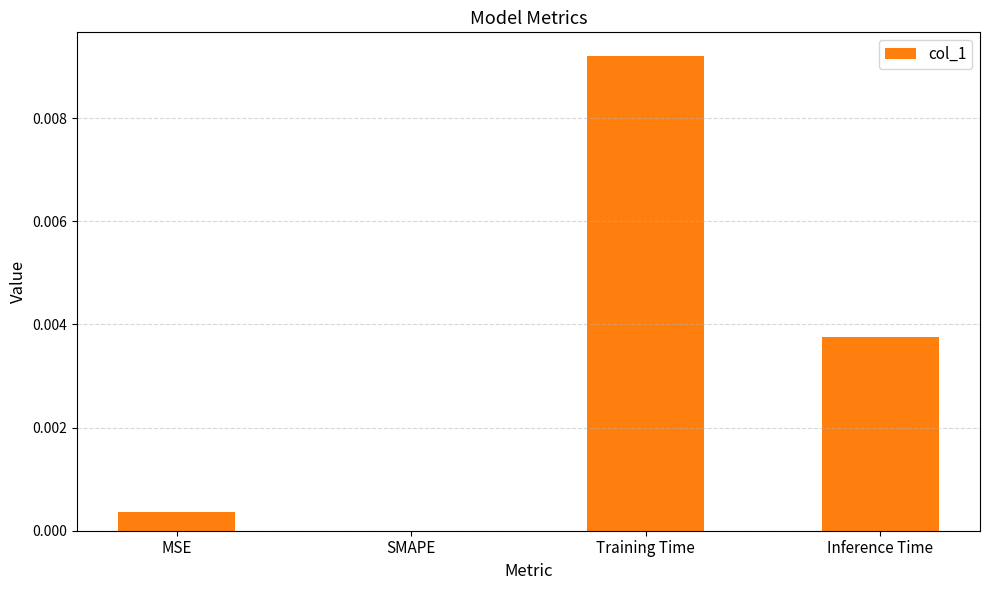

Which label corresponds to the largest value in the chart?

Training Time